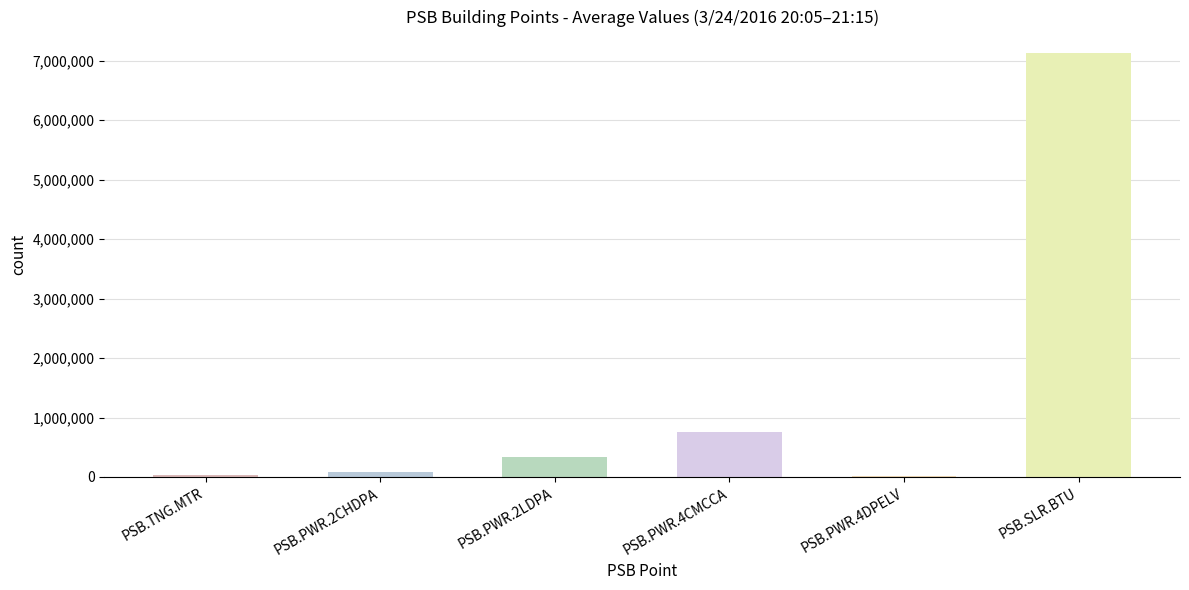

The chart shows a value of 4151364.9 at PSB.SLR.BTU. True or false?

False